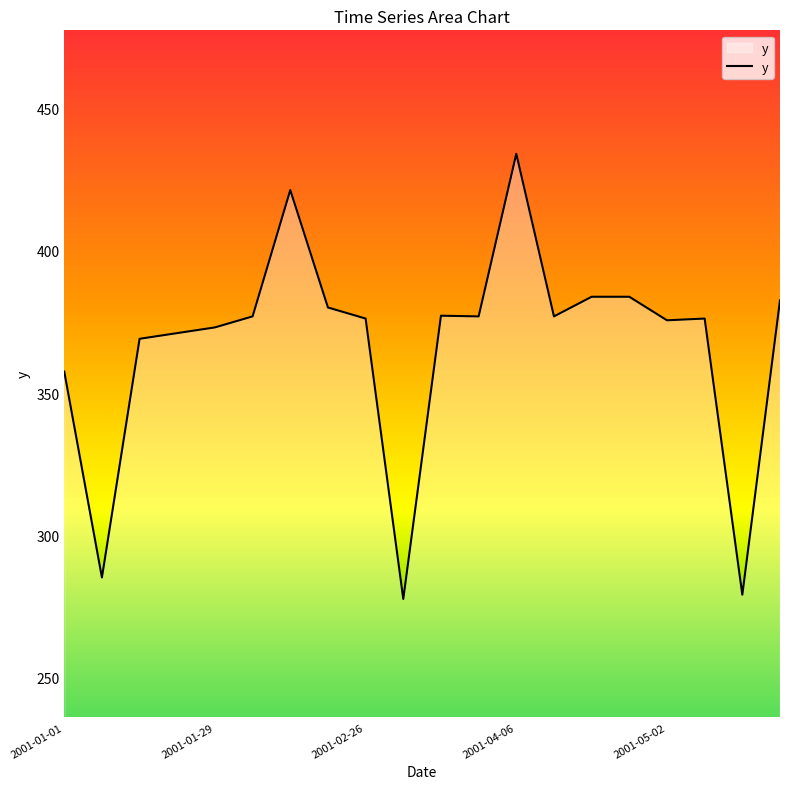

What is the smallest value displayed?

277.6